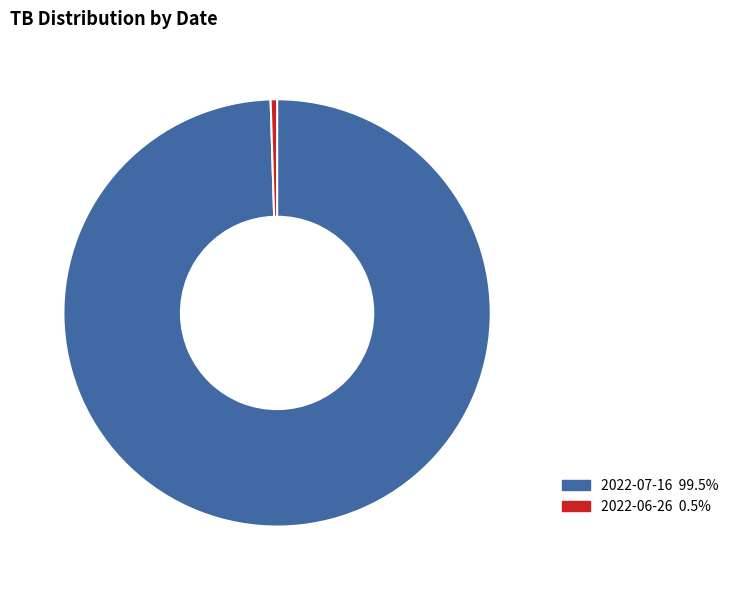

Between 2022-07-16 and 2022-06-26, which is larger?

2022-07-16